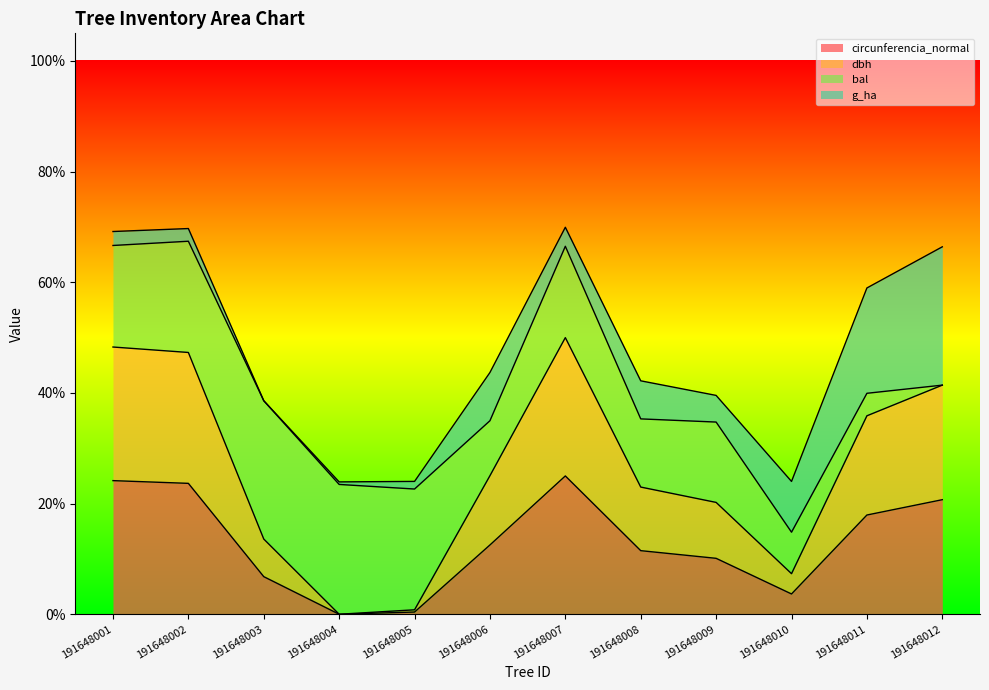

True or false: circunferencia_normal and g intersect in this chart.

False